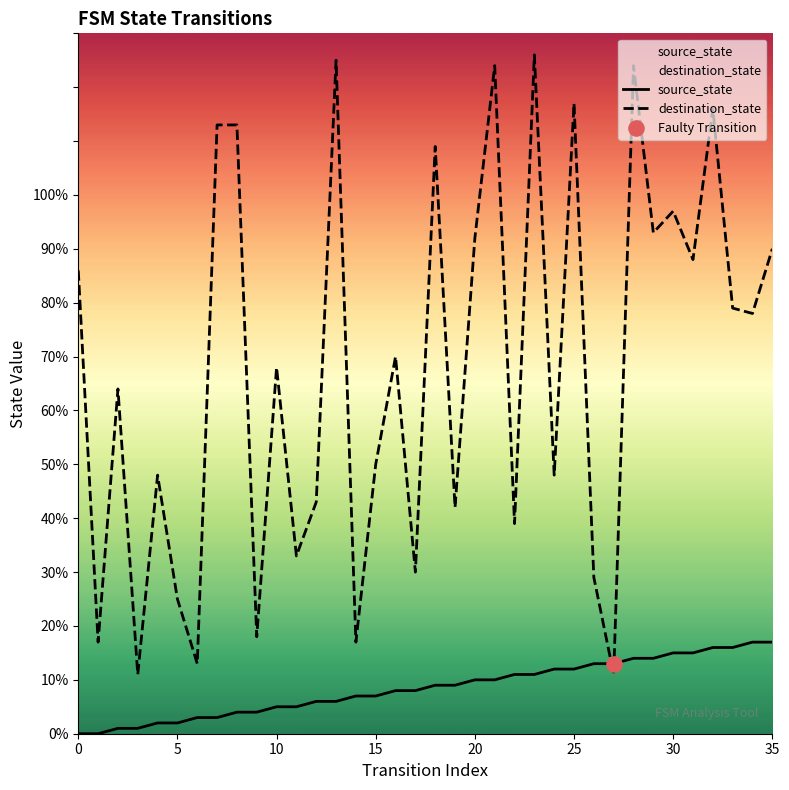

Which series has the largest Y range (max minus min)?

destination_state